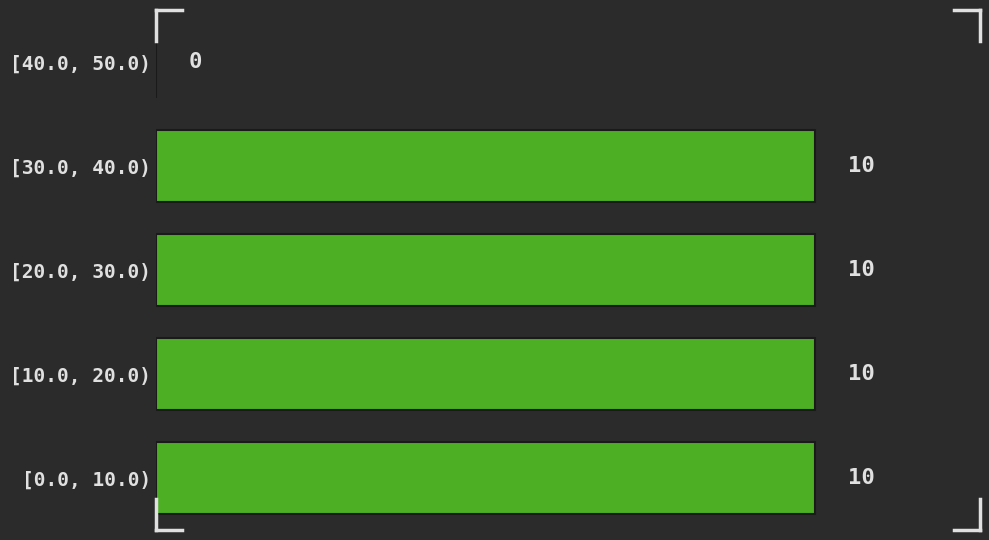

Reading top to bottom, list all the values displayed in this chart.

[40.0, 50.0)=0	[30.0, 40.0)=10	[20.0, 30.0)=10	[10.0, 20.0)=10	[0.0, 10.0)=10